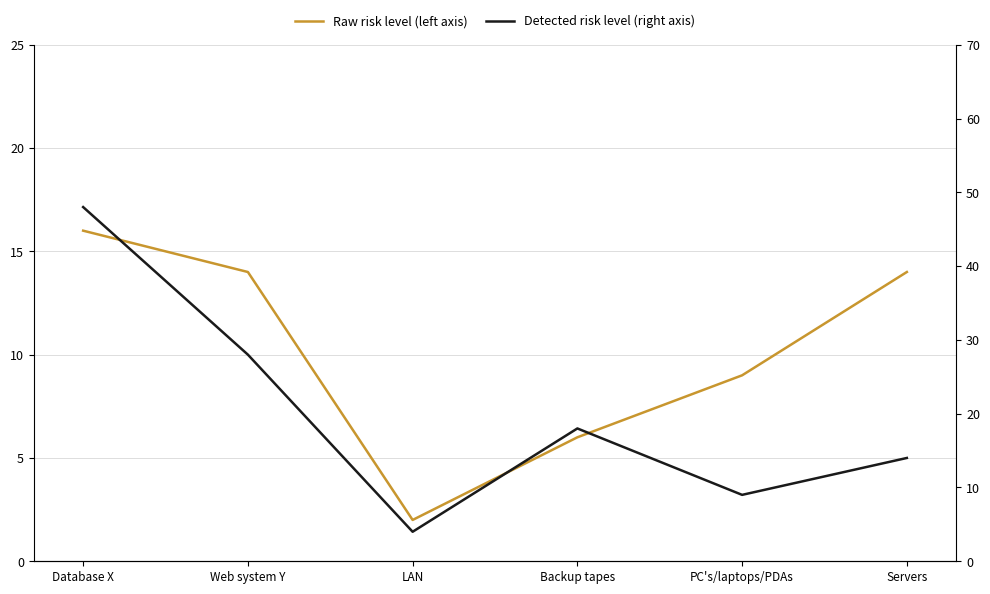

What is the total value across all series at Servers?

28